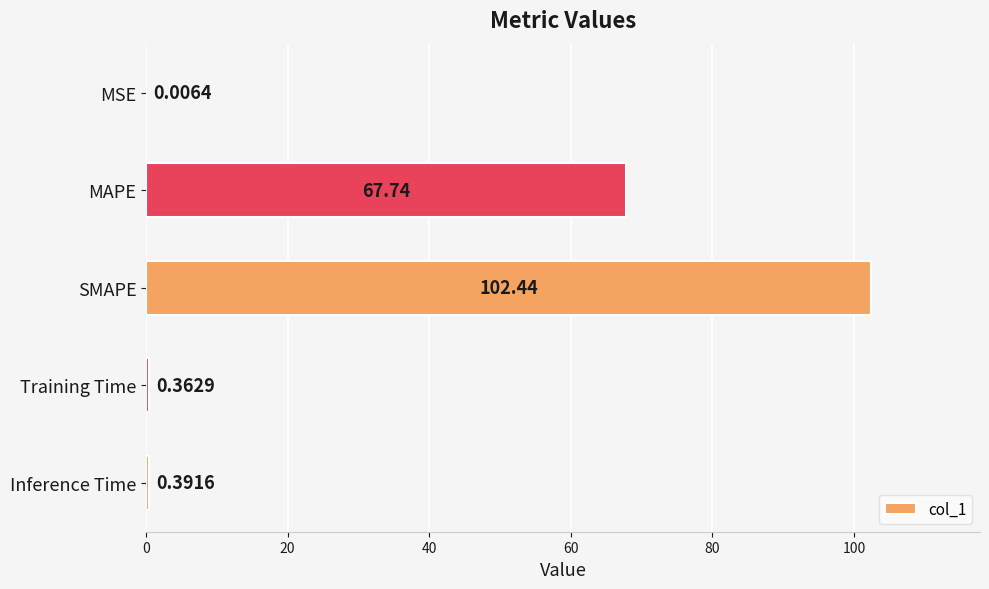

What is the sum of the values at Training Time and MAPE?

68.1